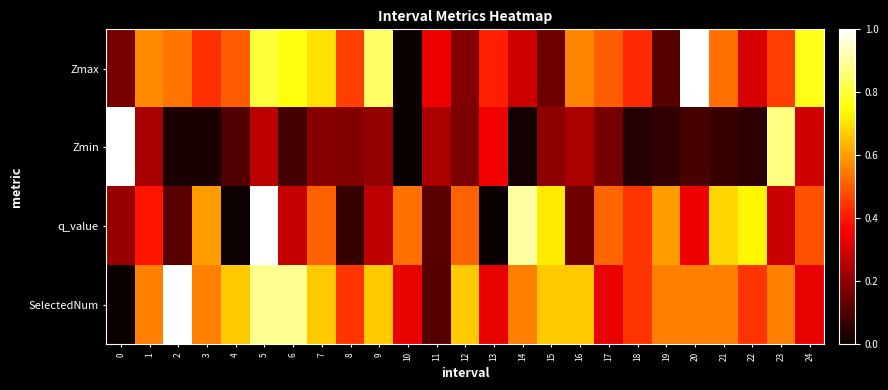

Which series has the largest range (max minus min)?

SelectedNum